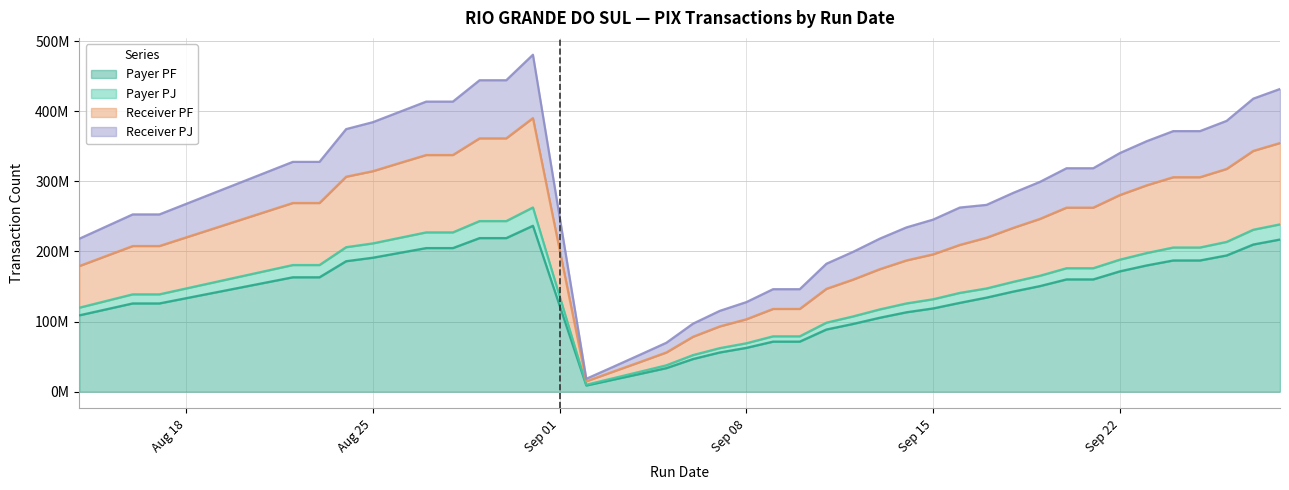

What are all the series names shown in the legend?

Payer PF, Payer PJ, Receiver PF, Receiver PJ